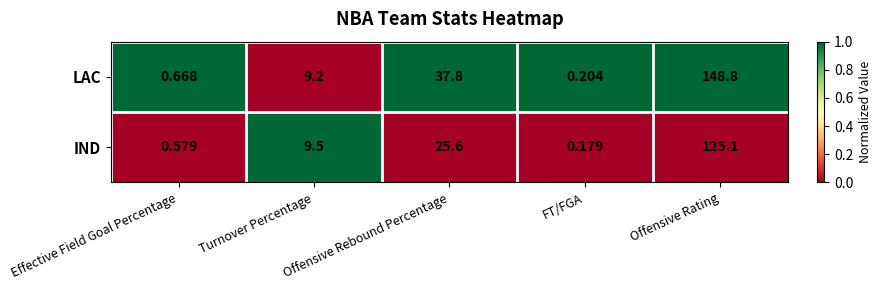

At which category is the sum across all series the highest?

Offensive Rating